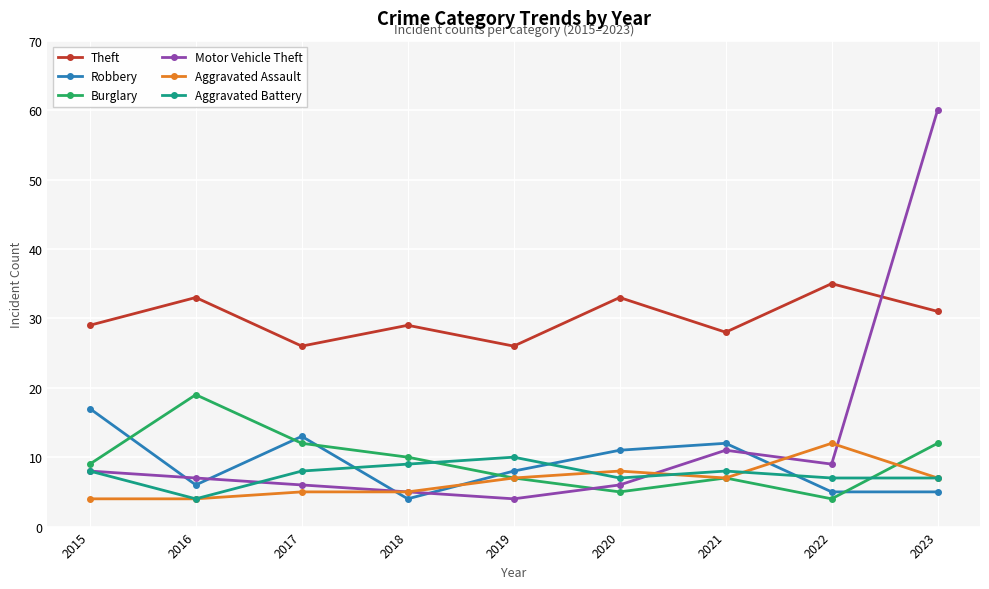

What is the difference between the maximum and minimum values in the Motor Vehicle Theft series?

56